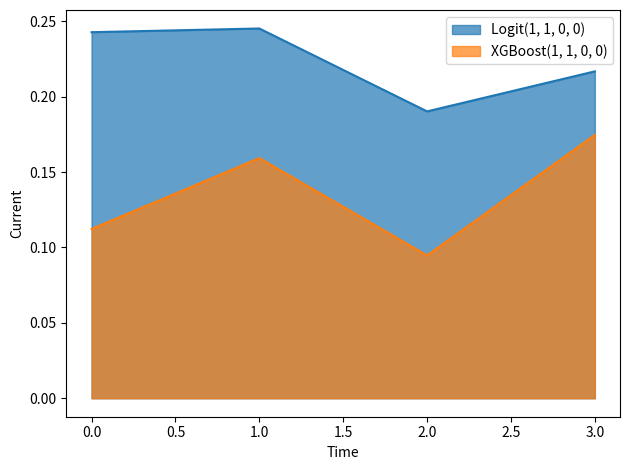

Rank the series at 2.0 from highest to lowest value.

Logit(1, 1, 0, 0), XGBoost(1, 1, 0, 0)